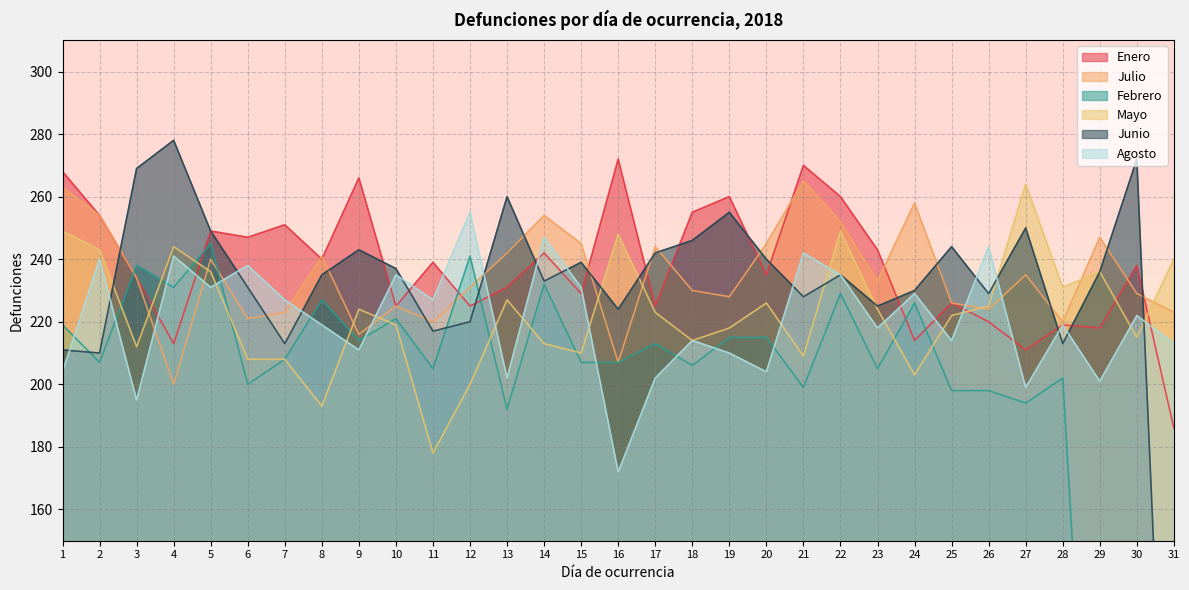

Count the number of data series in this chart.

6